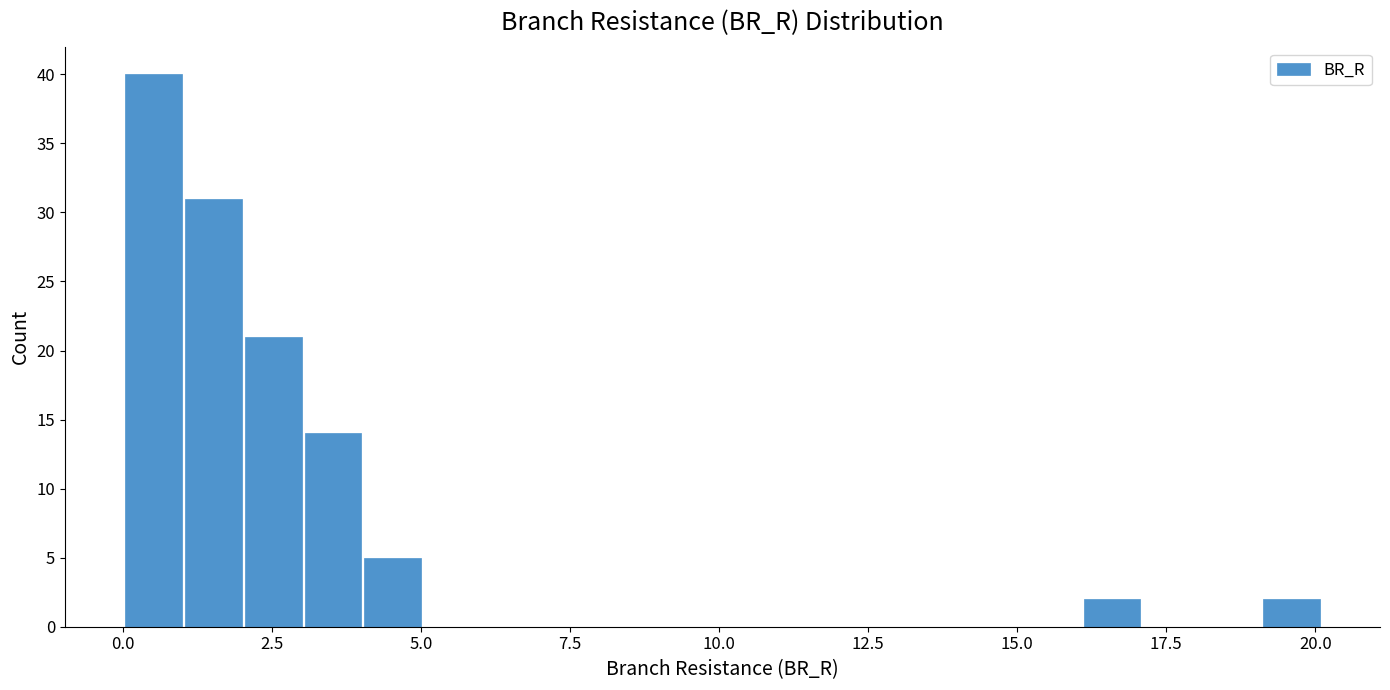

Around what value on the x-axis is the tallest bar? Give the approximate position of its centre, as read against the axis.

0.5